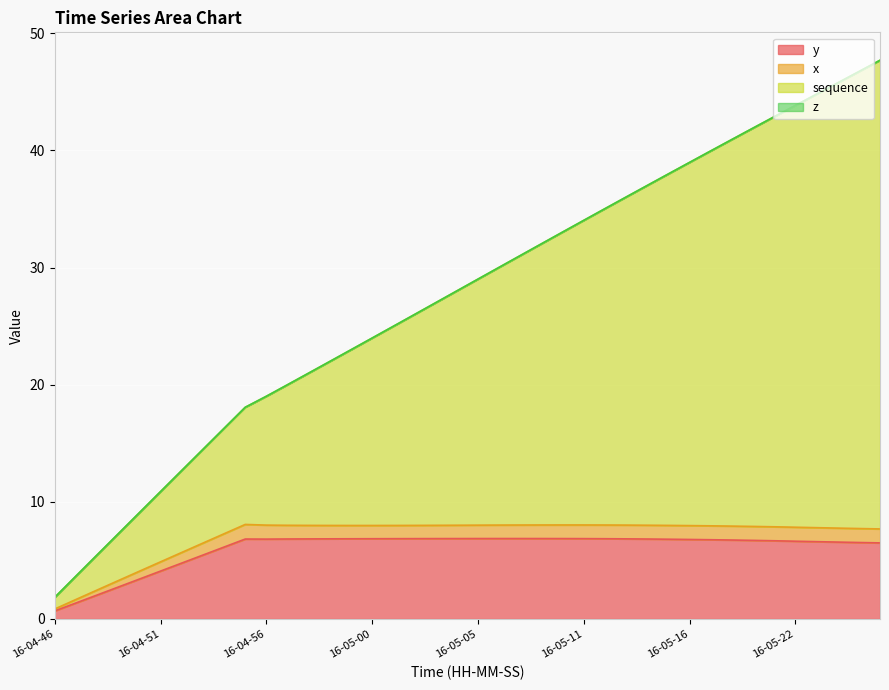

List the series in order of their peak value, lowest first.

y, x, sequence